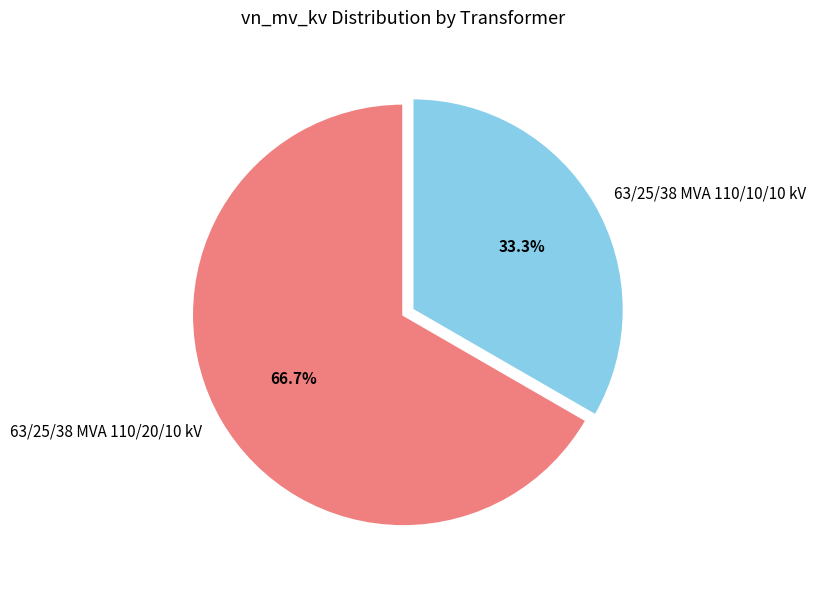

Rank the categories by value from lowest to highest.

63/25/38 MVA 110/10/10 kV, 63/25/38 MVA 110/20/10 kV